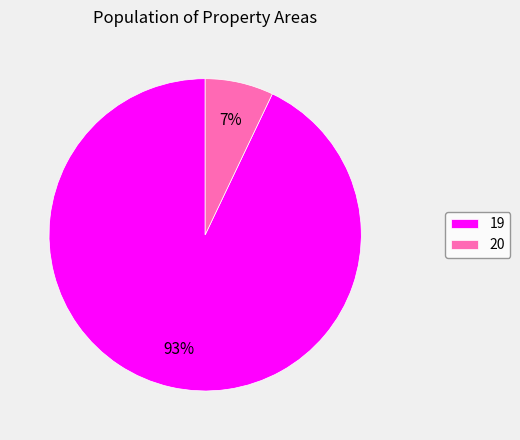

Rank the categories by value from lowest to highest.

20, 19